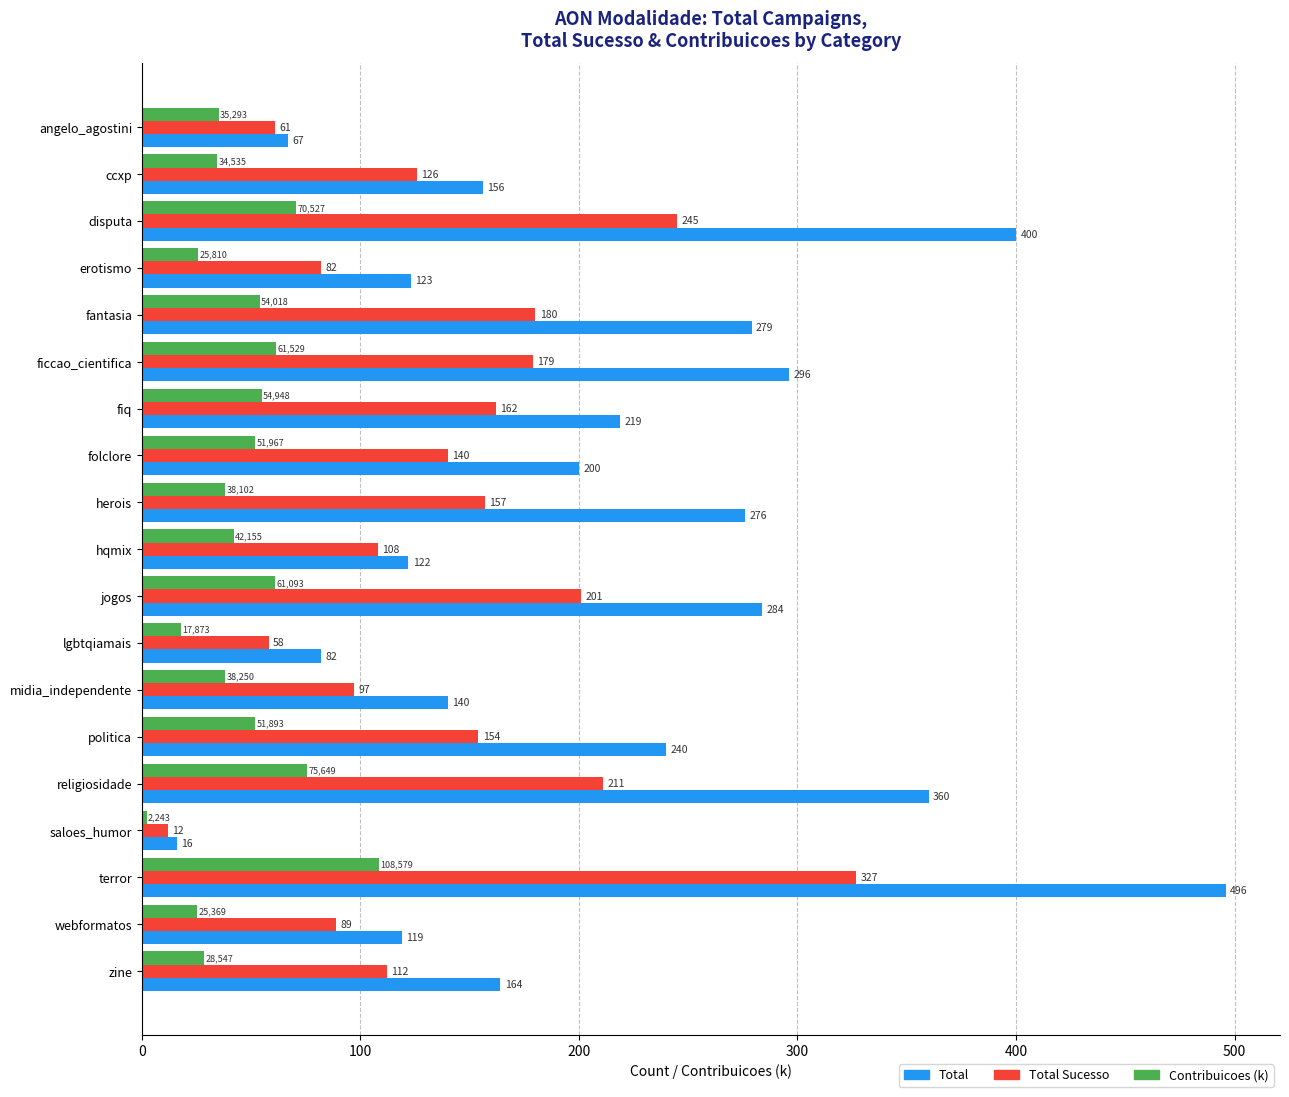

What are all the series names shown in the legend?

Total, Total Sucesso, Contribuicoes (k)